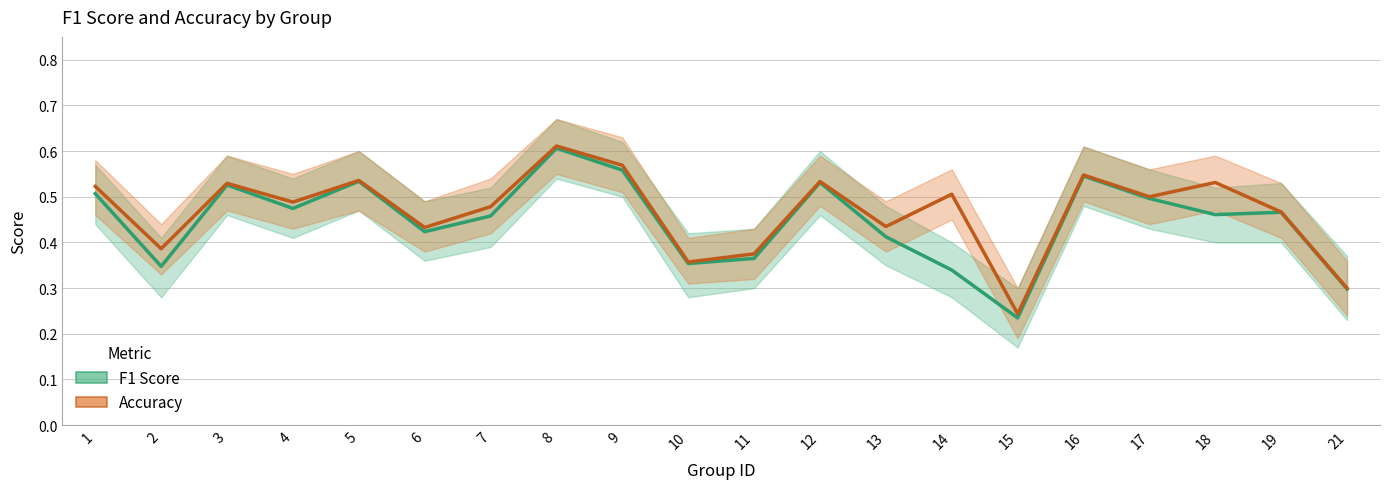

At which category is the sum across all series the highest?

8